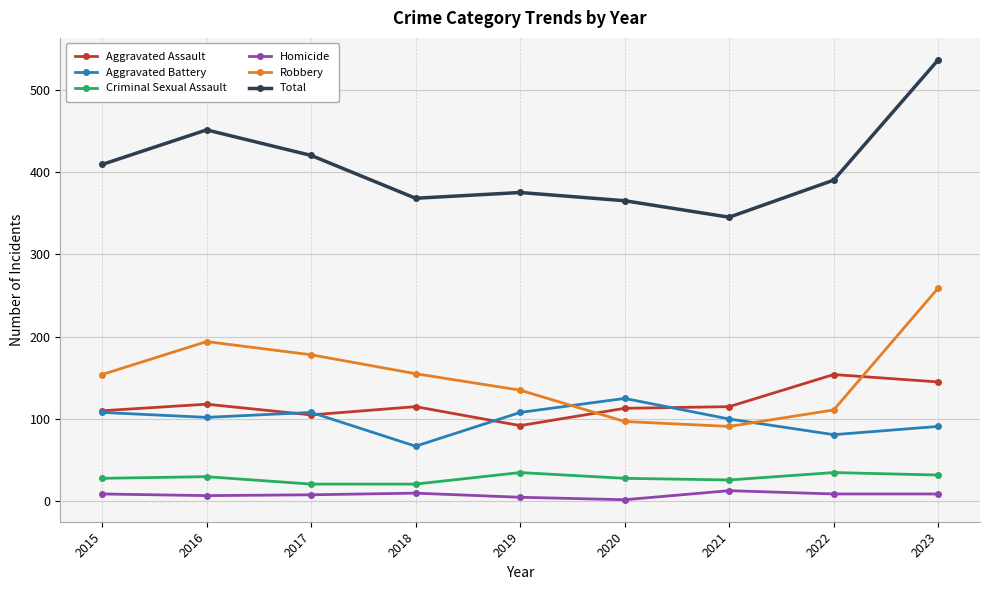

True or false: Criminal Sexual Assault and Total intersect in this chart.

False